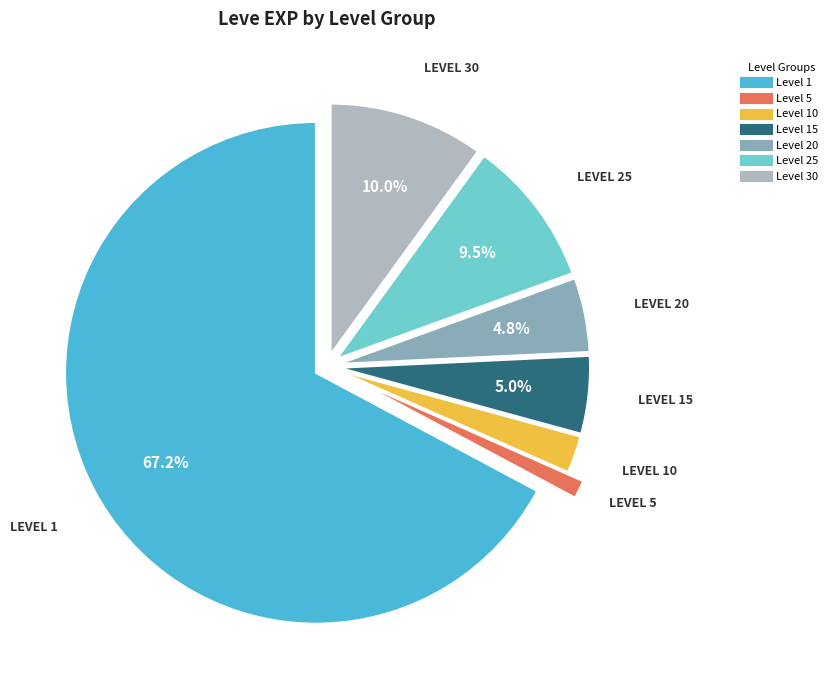

Does any single category account for the majority?

Yes